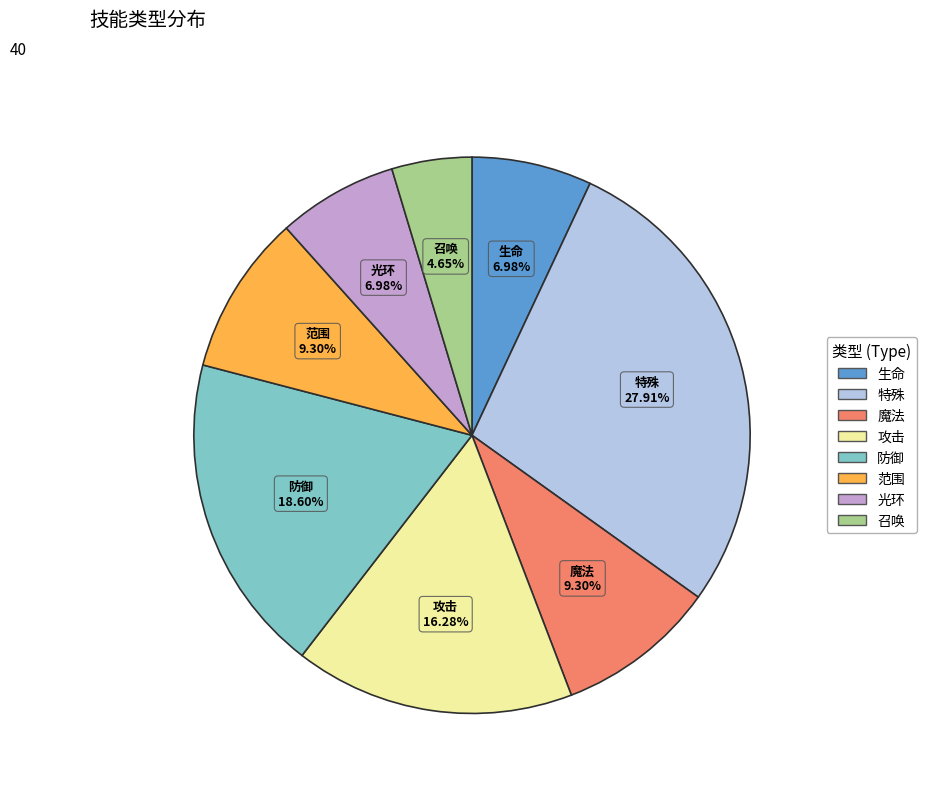

What is the smallest slice in the pie chart?

召唤